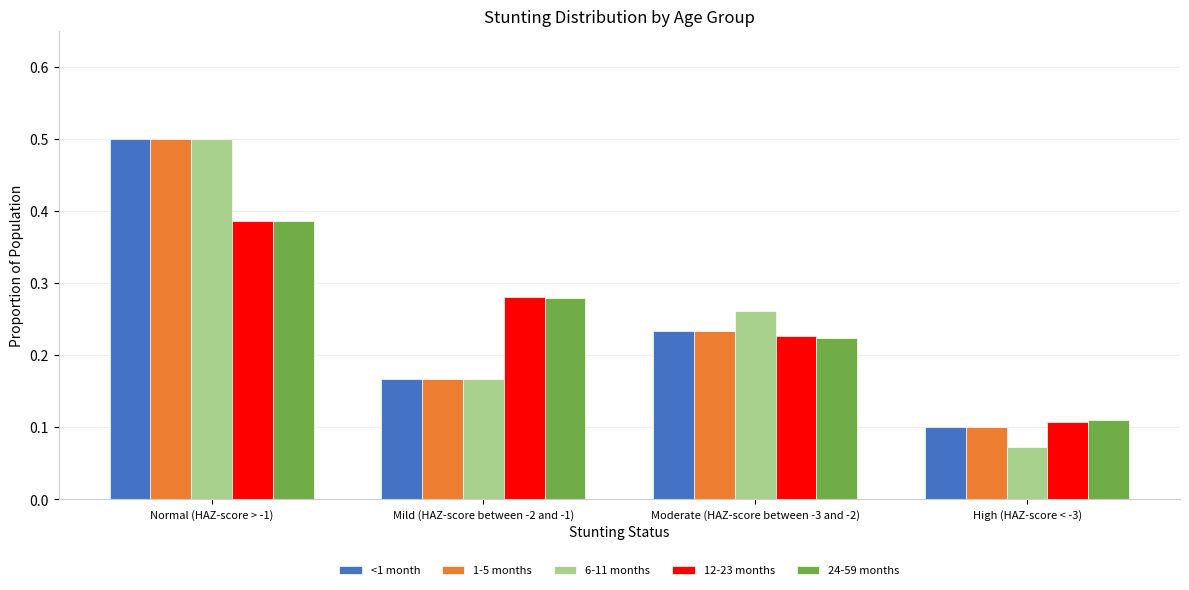

The 12-23 months series shows 0.1 at High (HAZ-score < -3). True or false?

True